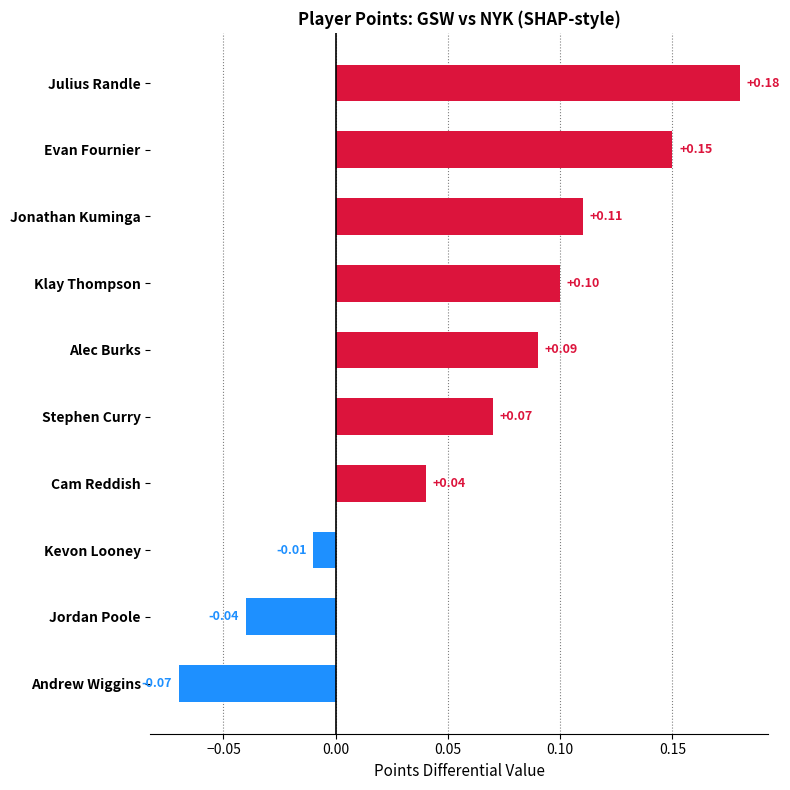

Are the bars horizontal?

Yes